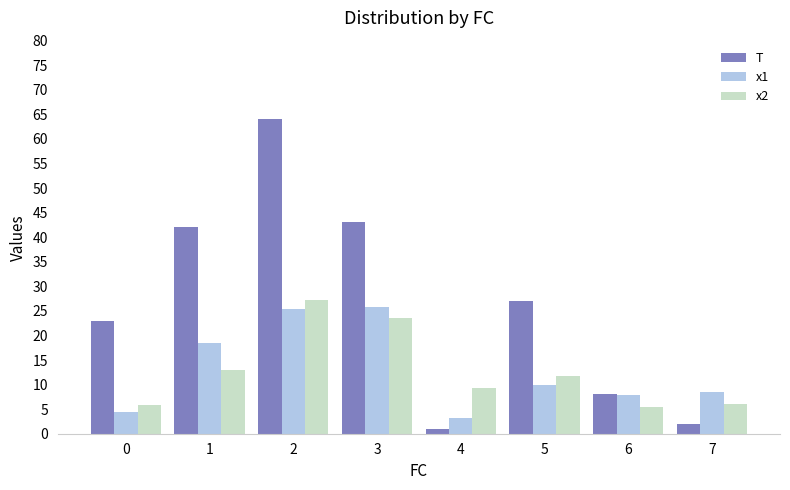

What is the sum of all T values?

210.0